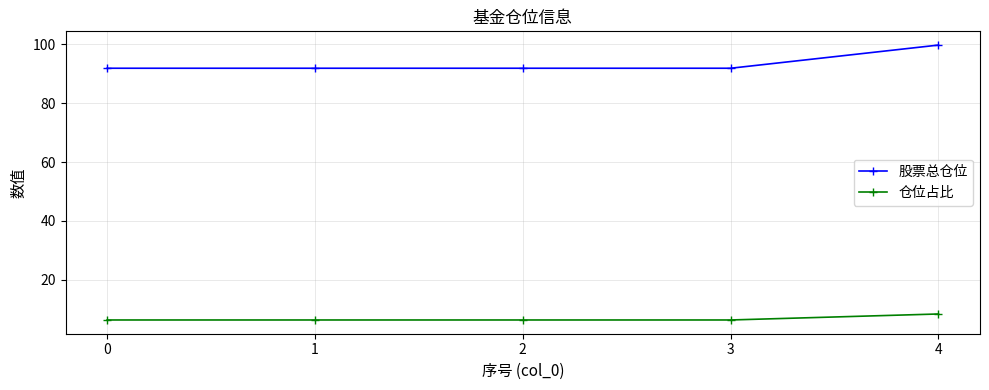

The 仓位占比 series shows 6.3 at 1. True or false?

True